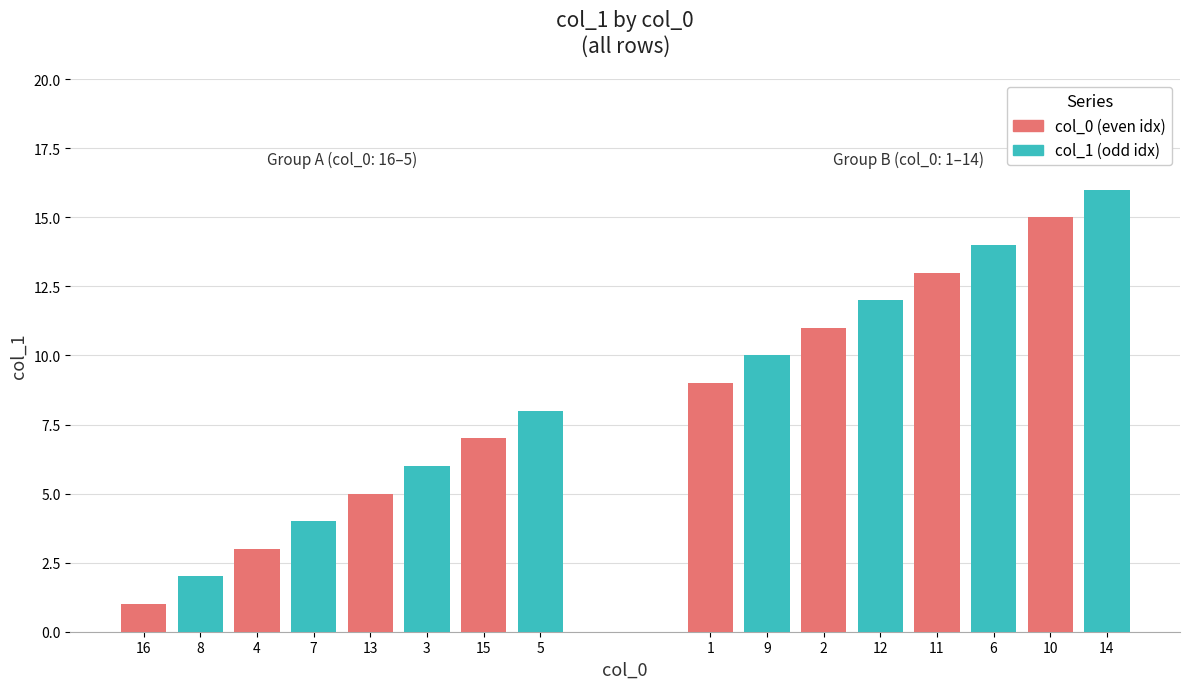

What is the label of the 5th bar from the left?

13